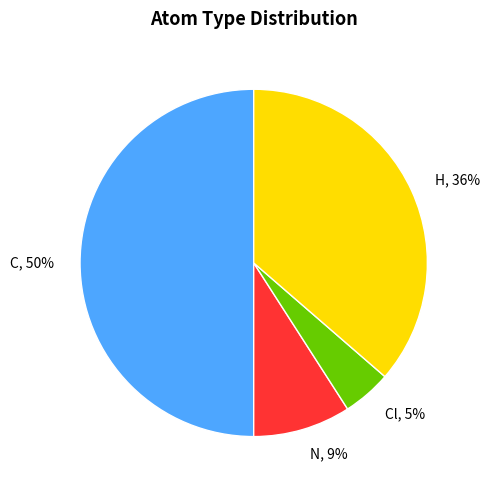

The N, 9% slice represents 20% of the pie. True or false?

False